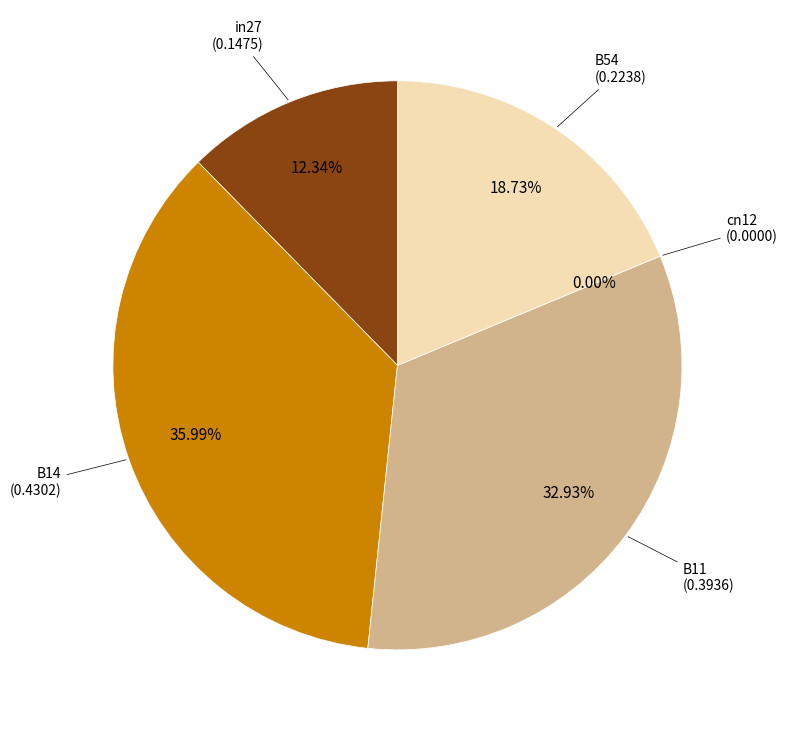

Do B14 and B54 together represent more than half of the pie?

Yes